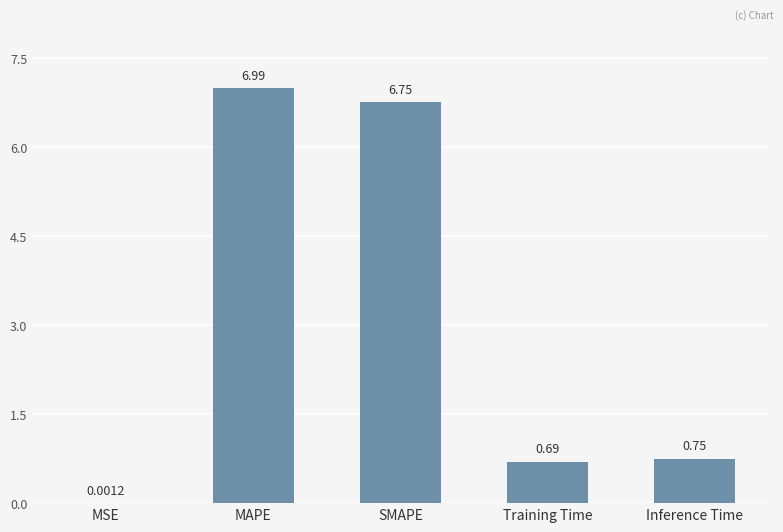

Where is the data nearest to the value 3?

Inference Time